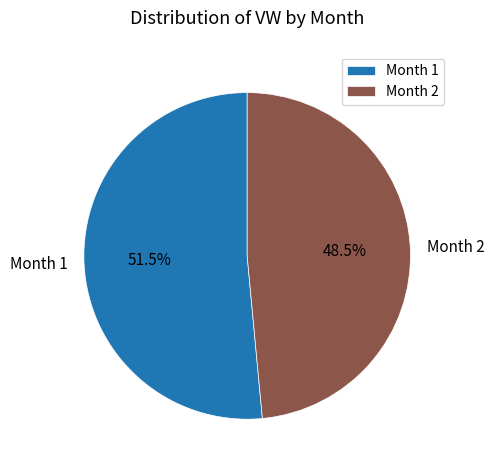

To the nearest percent, what is the combined percentage of Month 1 and Month 2?

100%